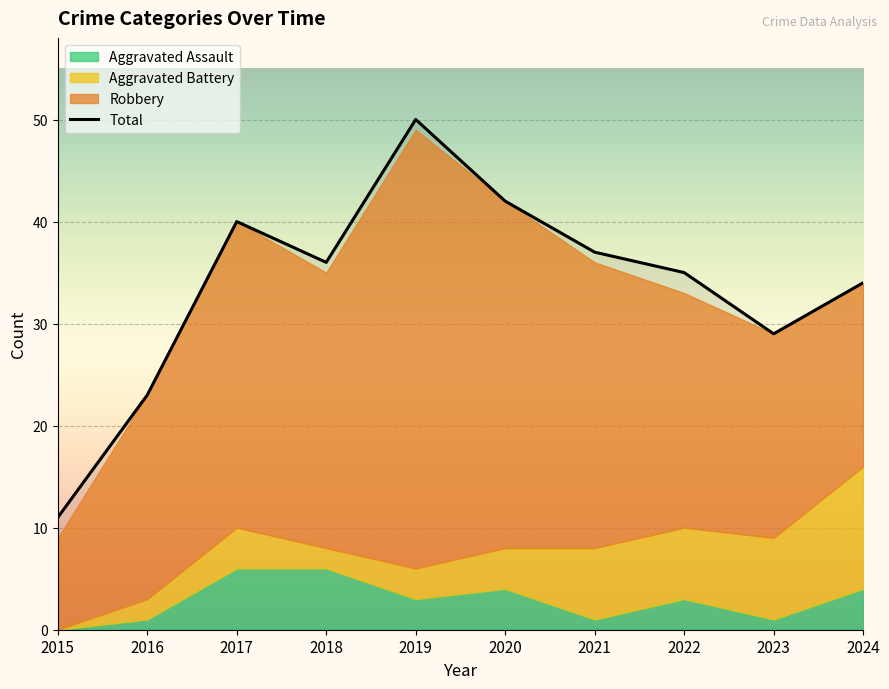

How many points are lower than both their immediate neighbors (excluding endpoints)?

2